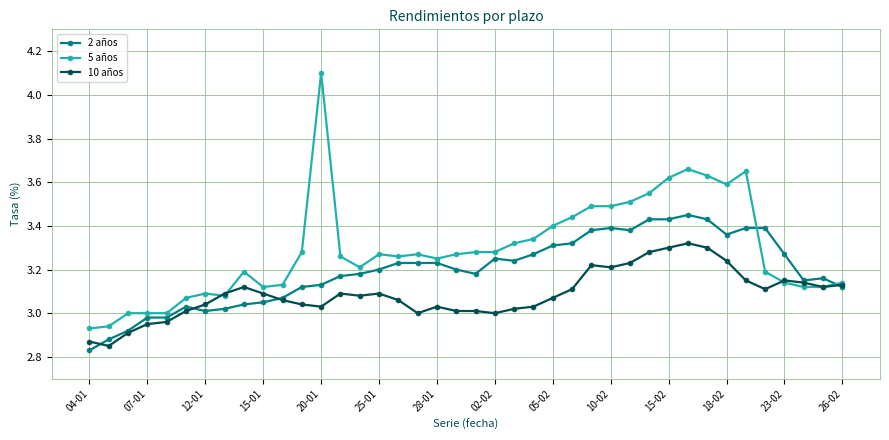

True or false: 5 años and 2 años cross at least once.

True